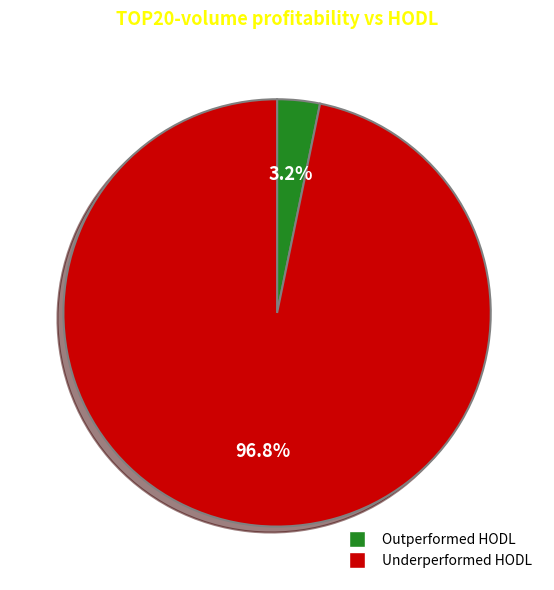

To the nearest percent, what is the difference between the largest and smallest slice percentages?

94%